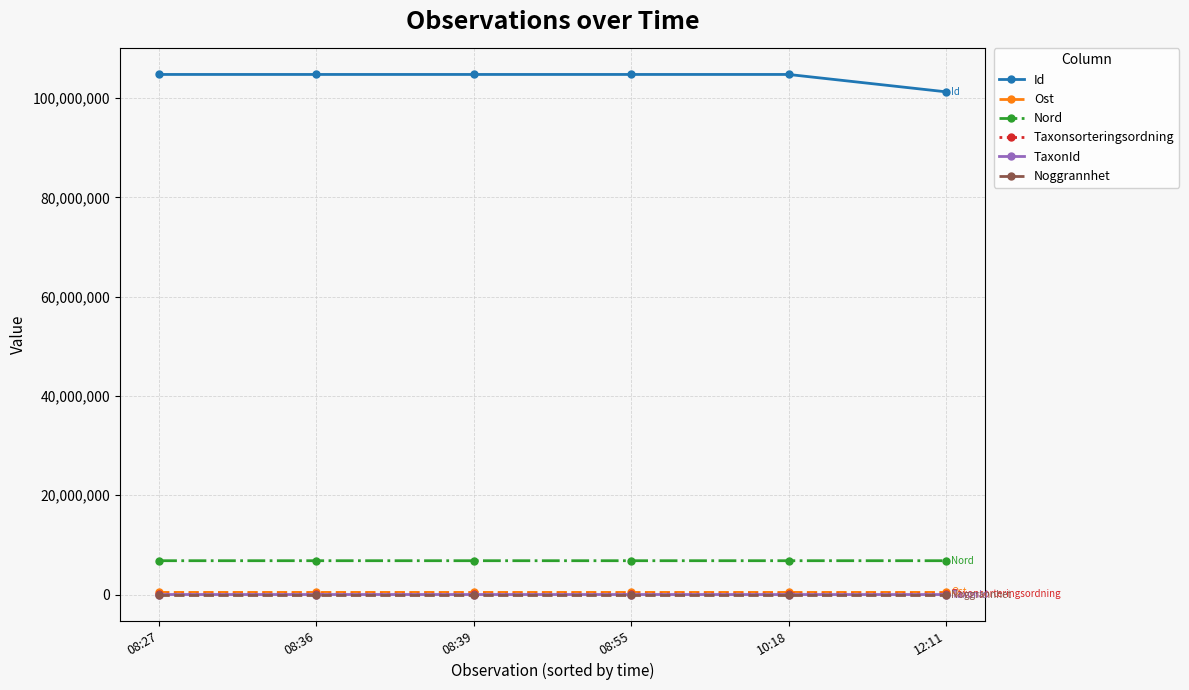

At which label is Id closest to 102992175?

10:18